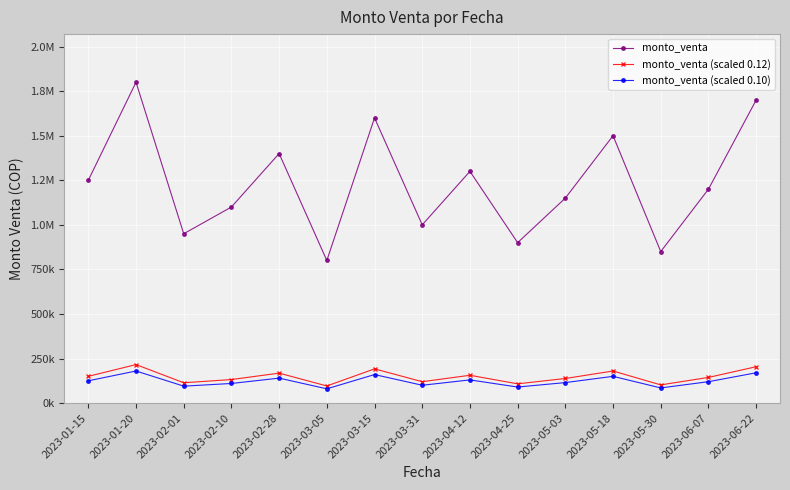

Is it true that monto_venta (scaled 0.12) equals 156000 at 2023-04-12?

True